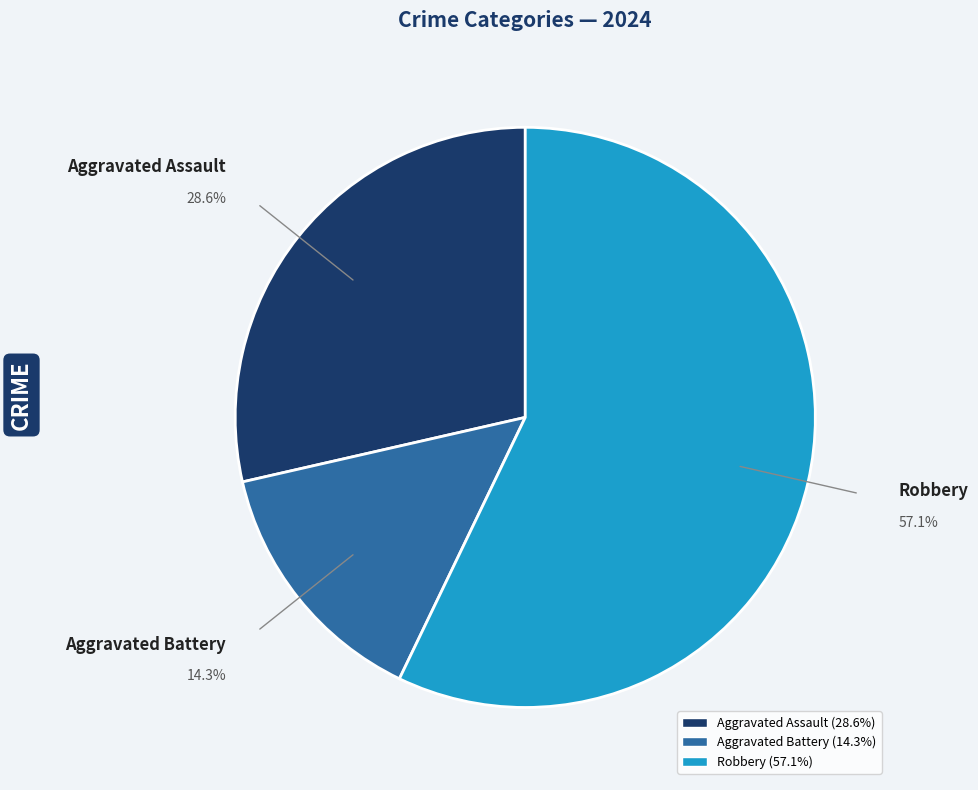

Is it true that Robbery is 68% of the pie?

False